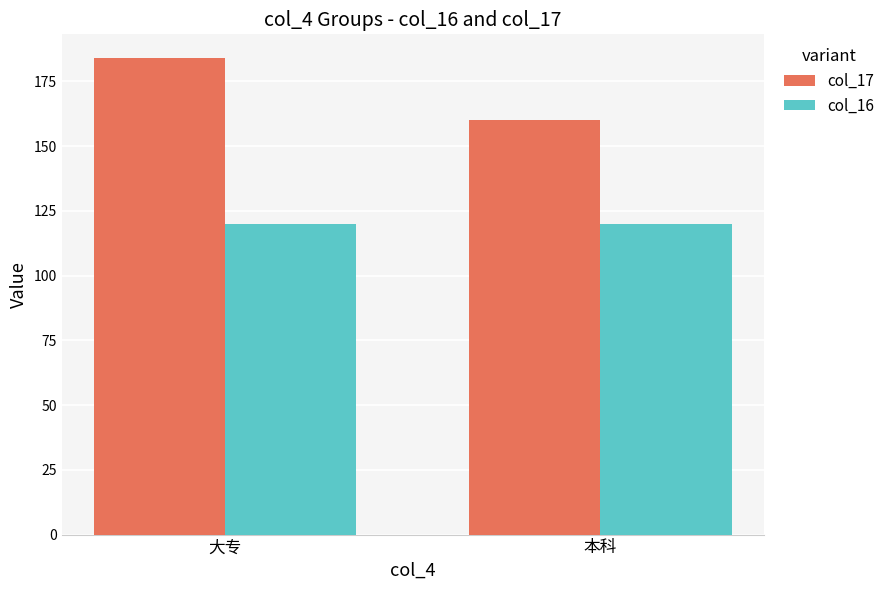

Is the value of col_17 at 大专 greater than the value of col_16 at 本科?

Yes